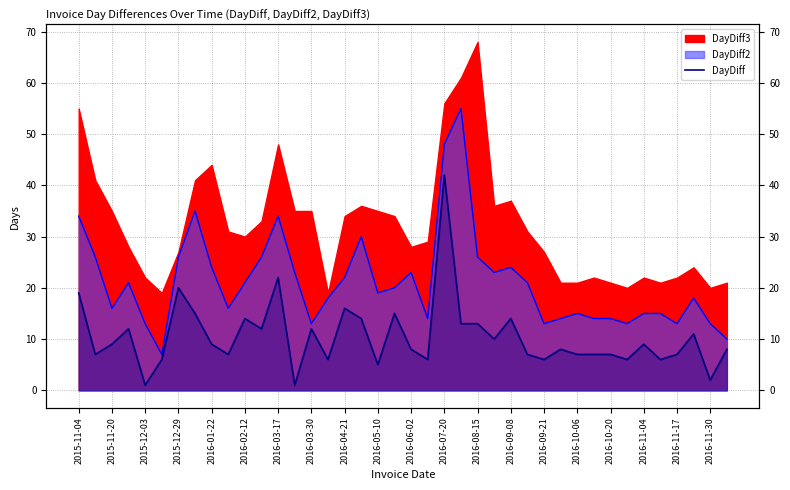

Where is the data nearest to the value 21?

2015-12-29